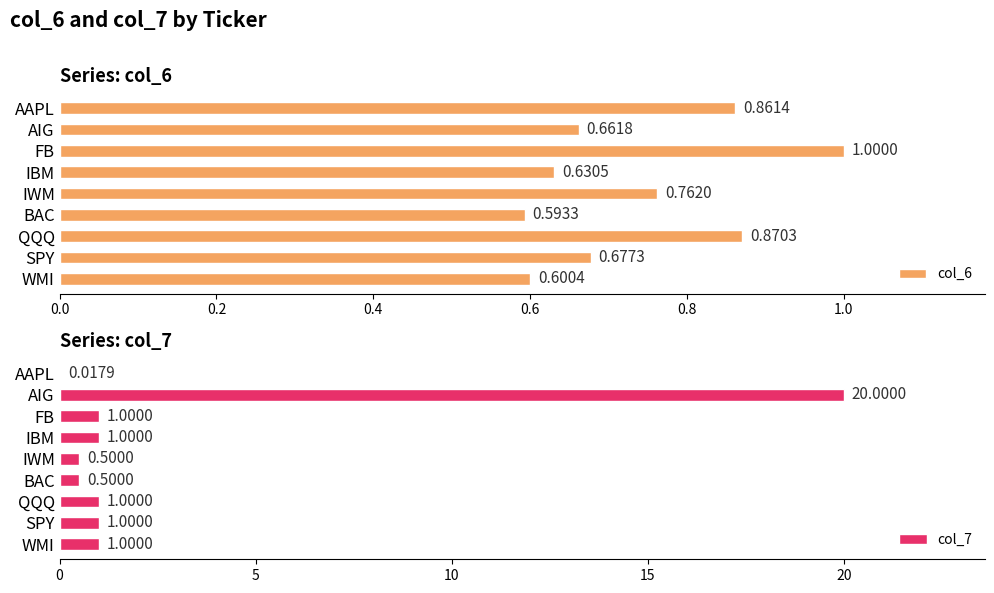

What is the minimum value for col_6?

0.6